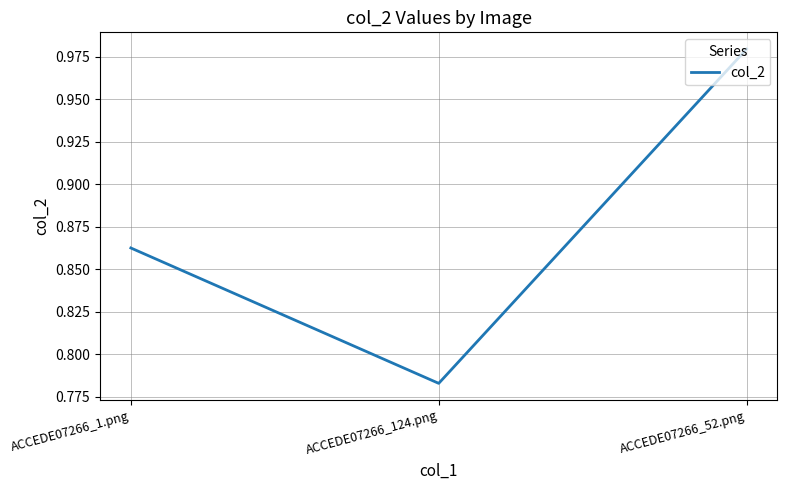

How many distinct data groups are displayed?

1